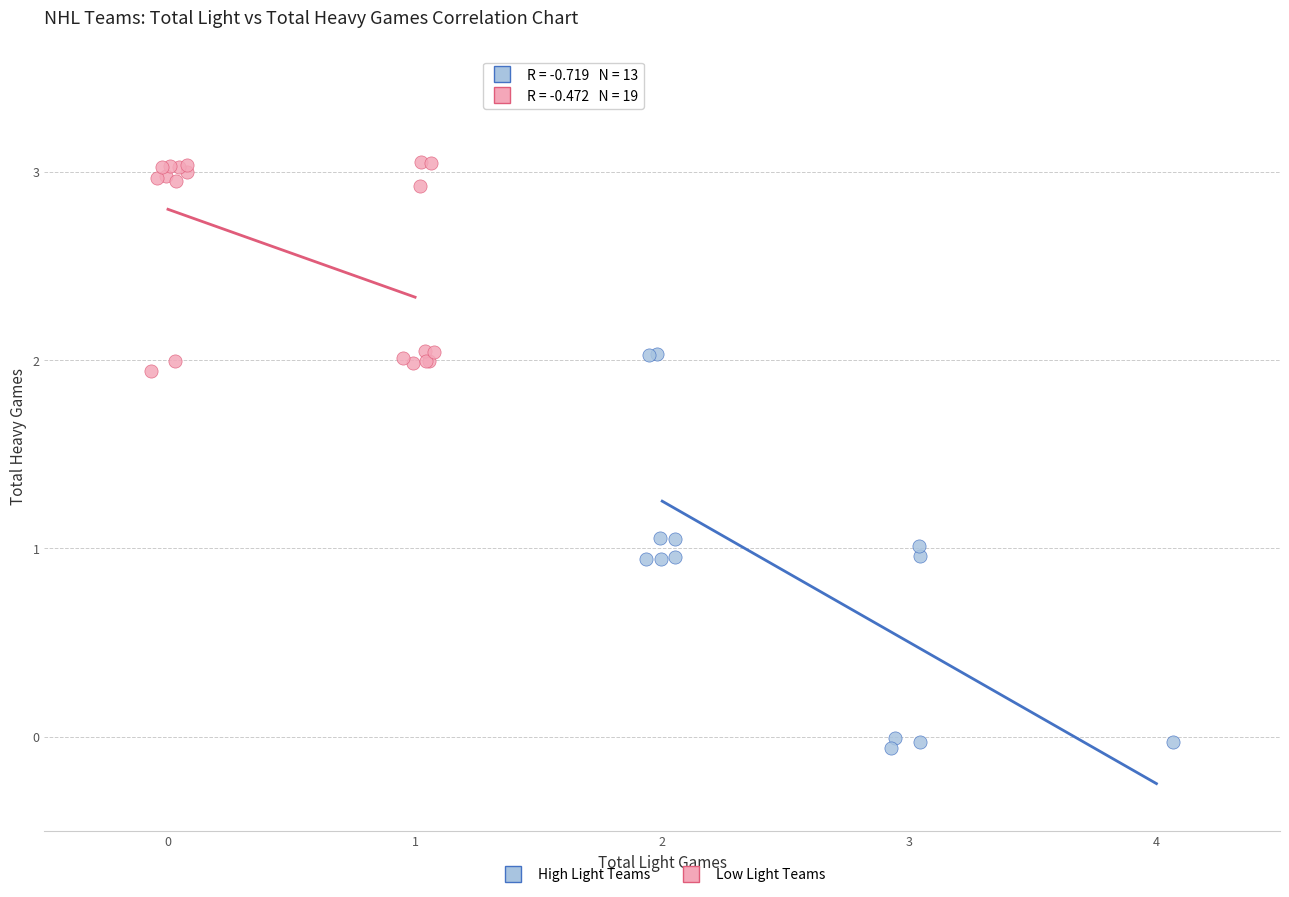

Which series contains the highest Y value?

Low Light Teams